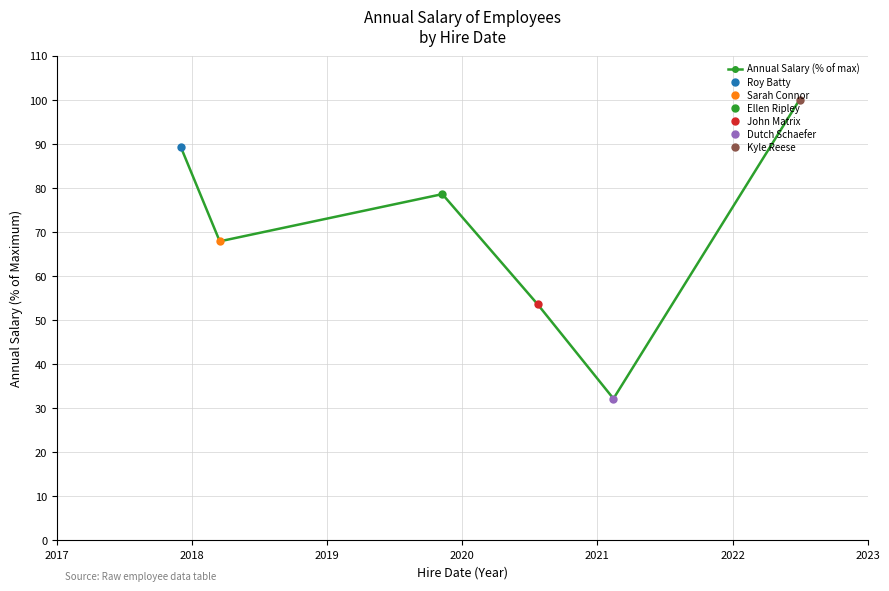

What is the average value?

70.2